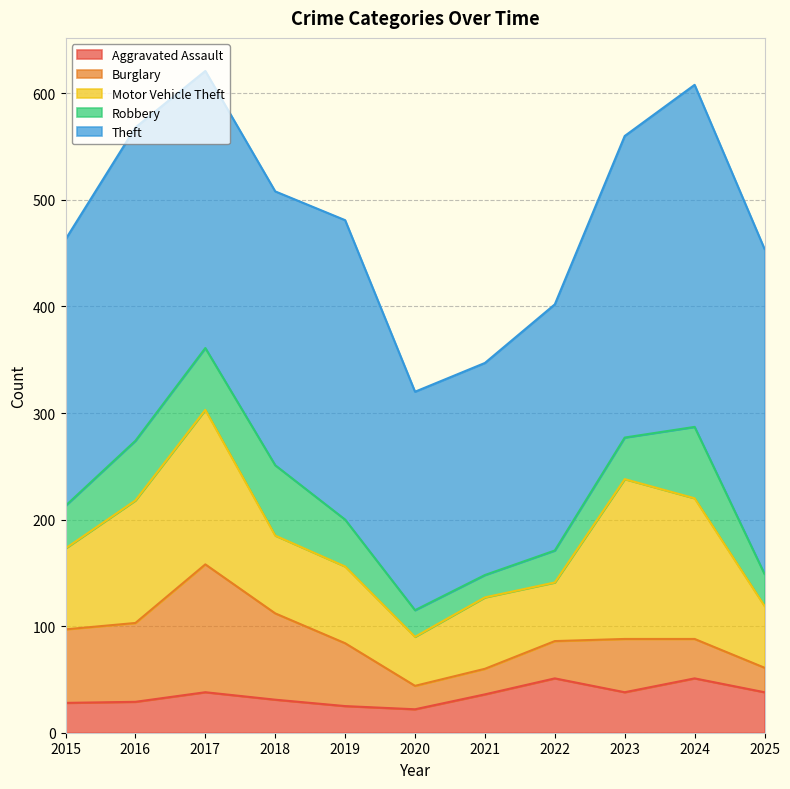

The value of Burglary at 2021 is 8. True or false?

False